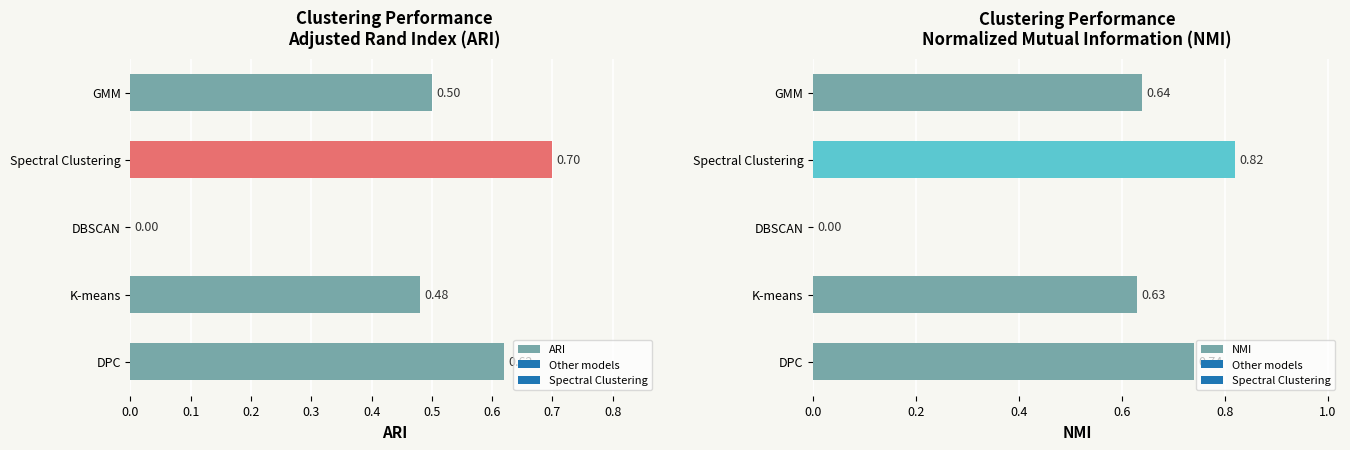

Rank the series by their average value, from lowest to highest.

ARI, NMI